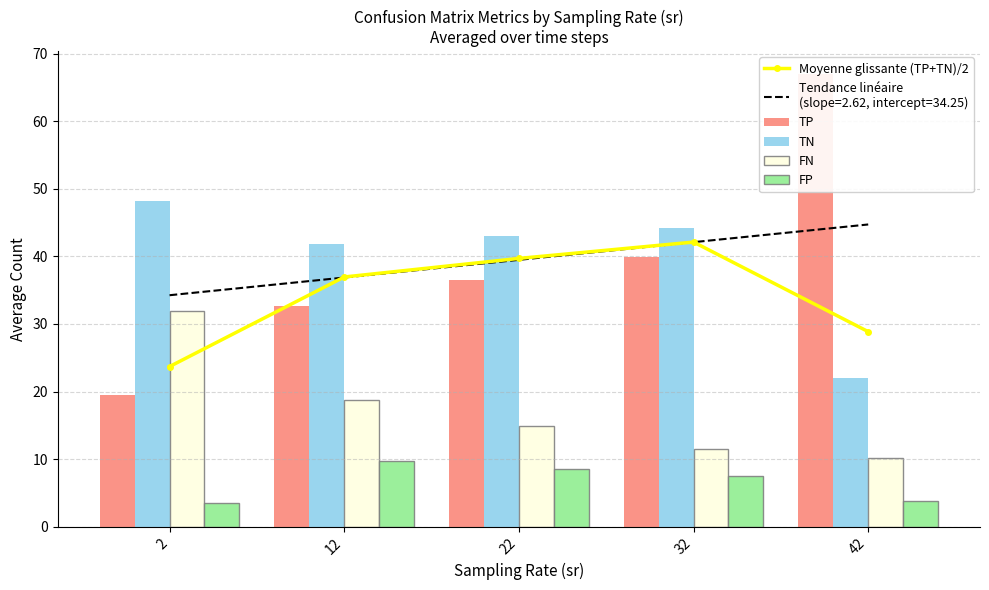

What is the sum of all FN values?

87.1